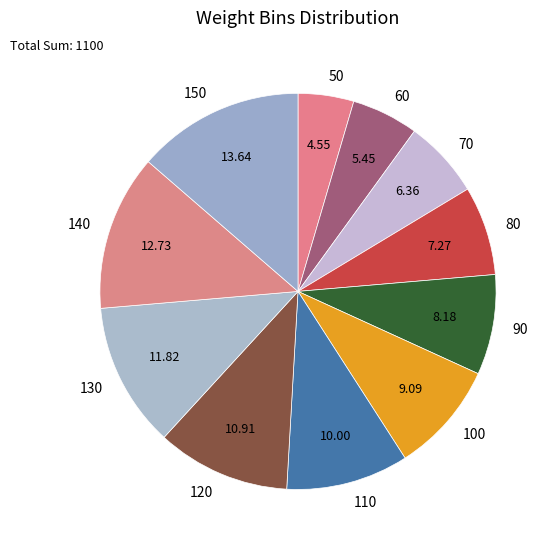

True or false: 130 accounts for 26% of the total.

False